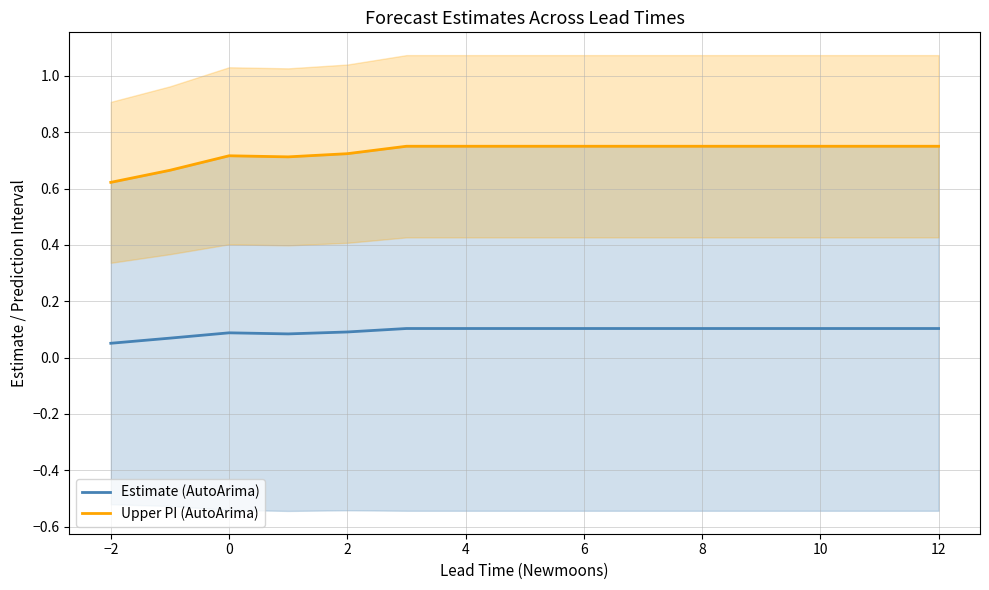

The Estimate (AutoArima) series shows 0.0 at 4. True or false?

False